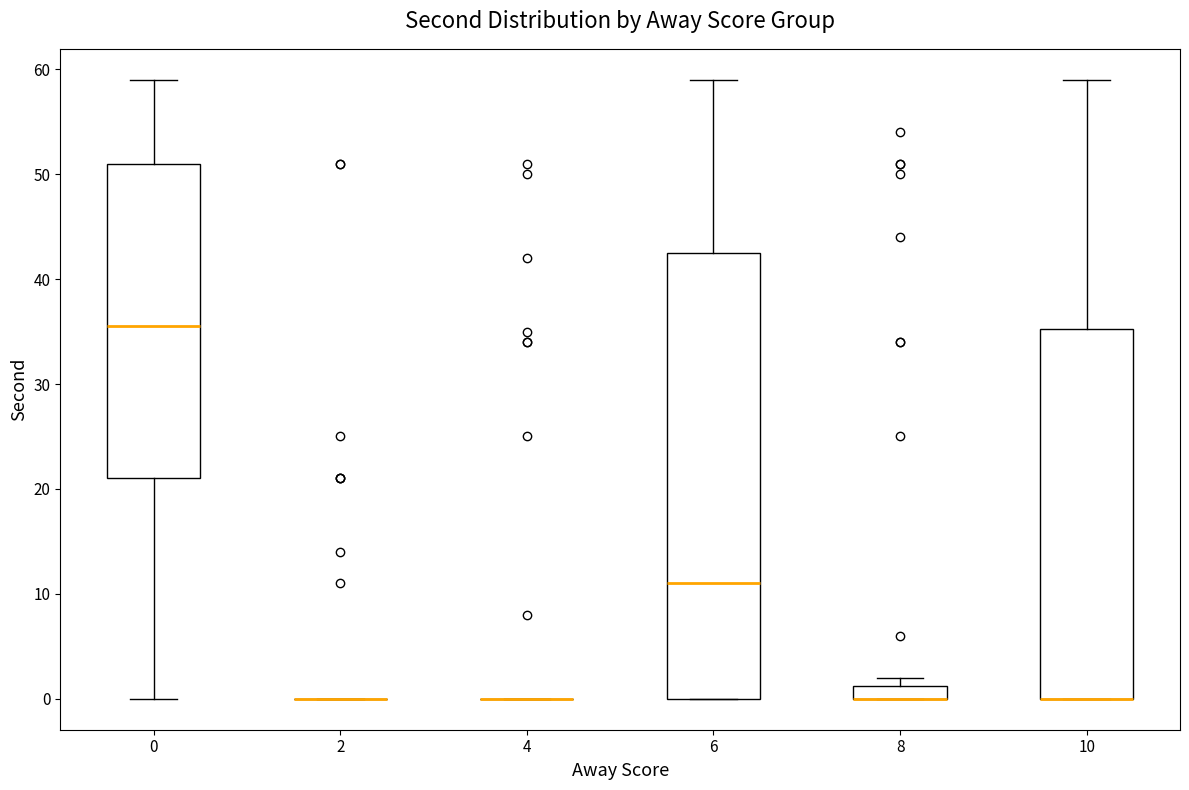

Where is the upper edge of the box at x = 6 on the y-axis? The values are not printed on the chart, so give them approximately, as read against the axis.

43